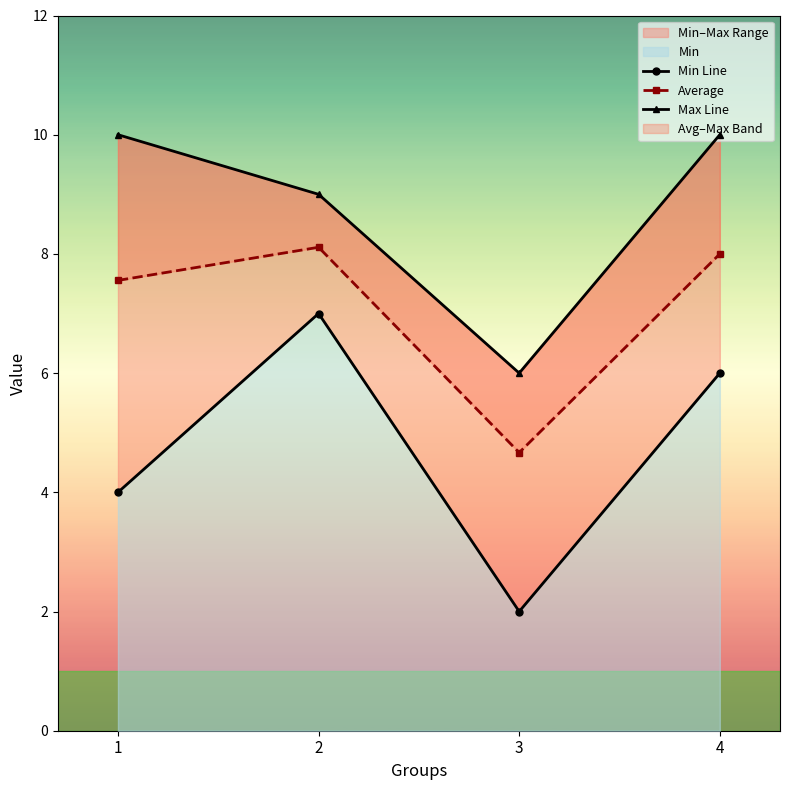

What is the total value across all series at 4?

24.0